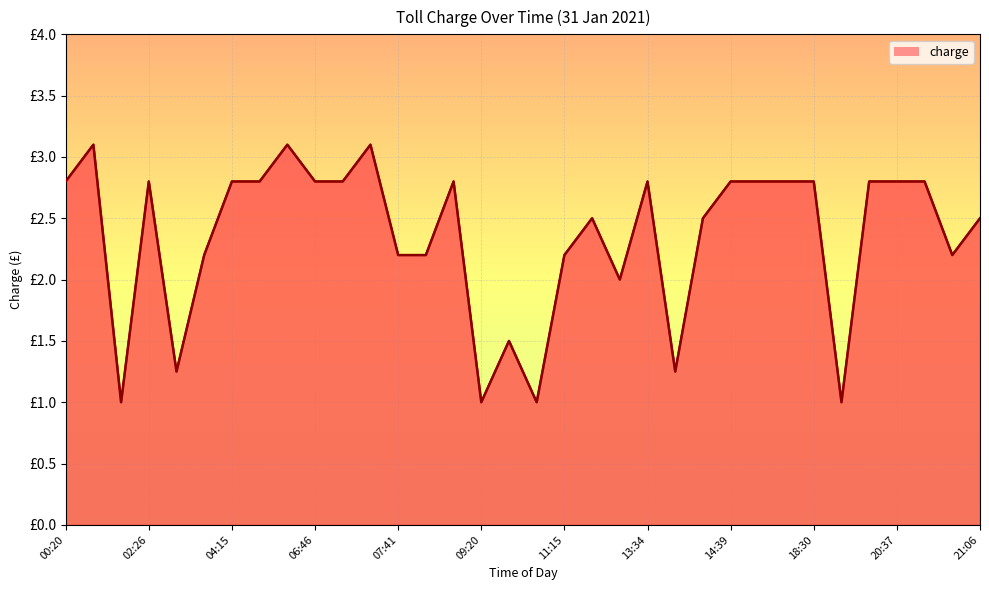

Is this an area chart (filled region under the line)?

Yes